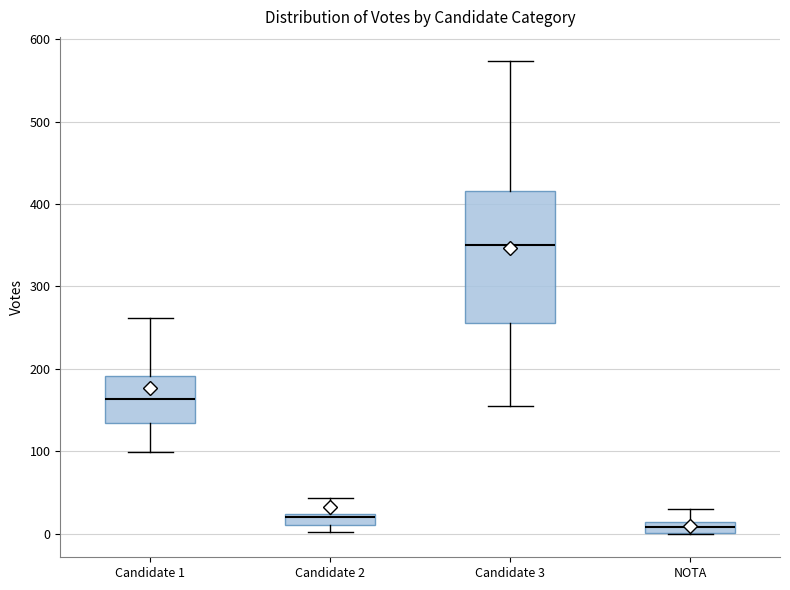

Which box has the lowest median line?

NOTA